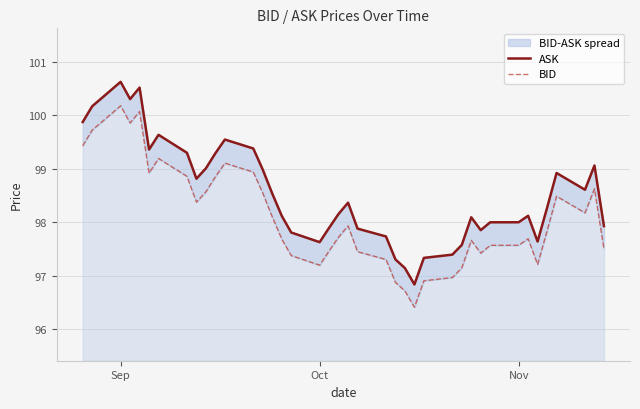

Does the chart have visible grid lines?

Yes